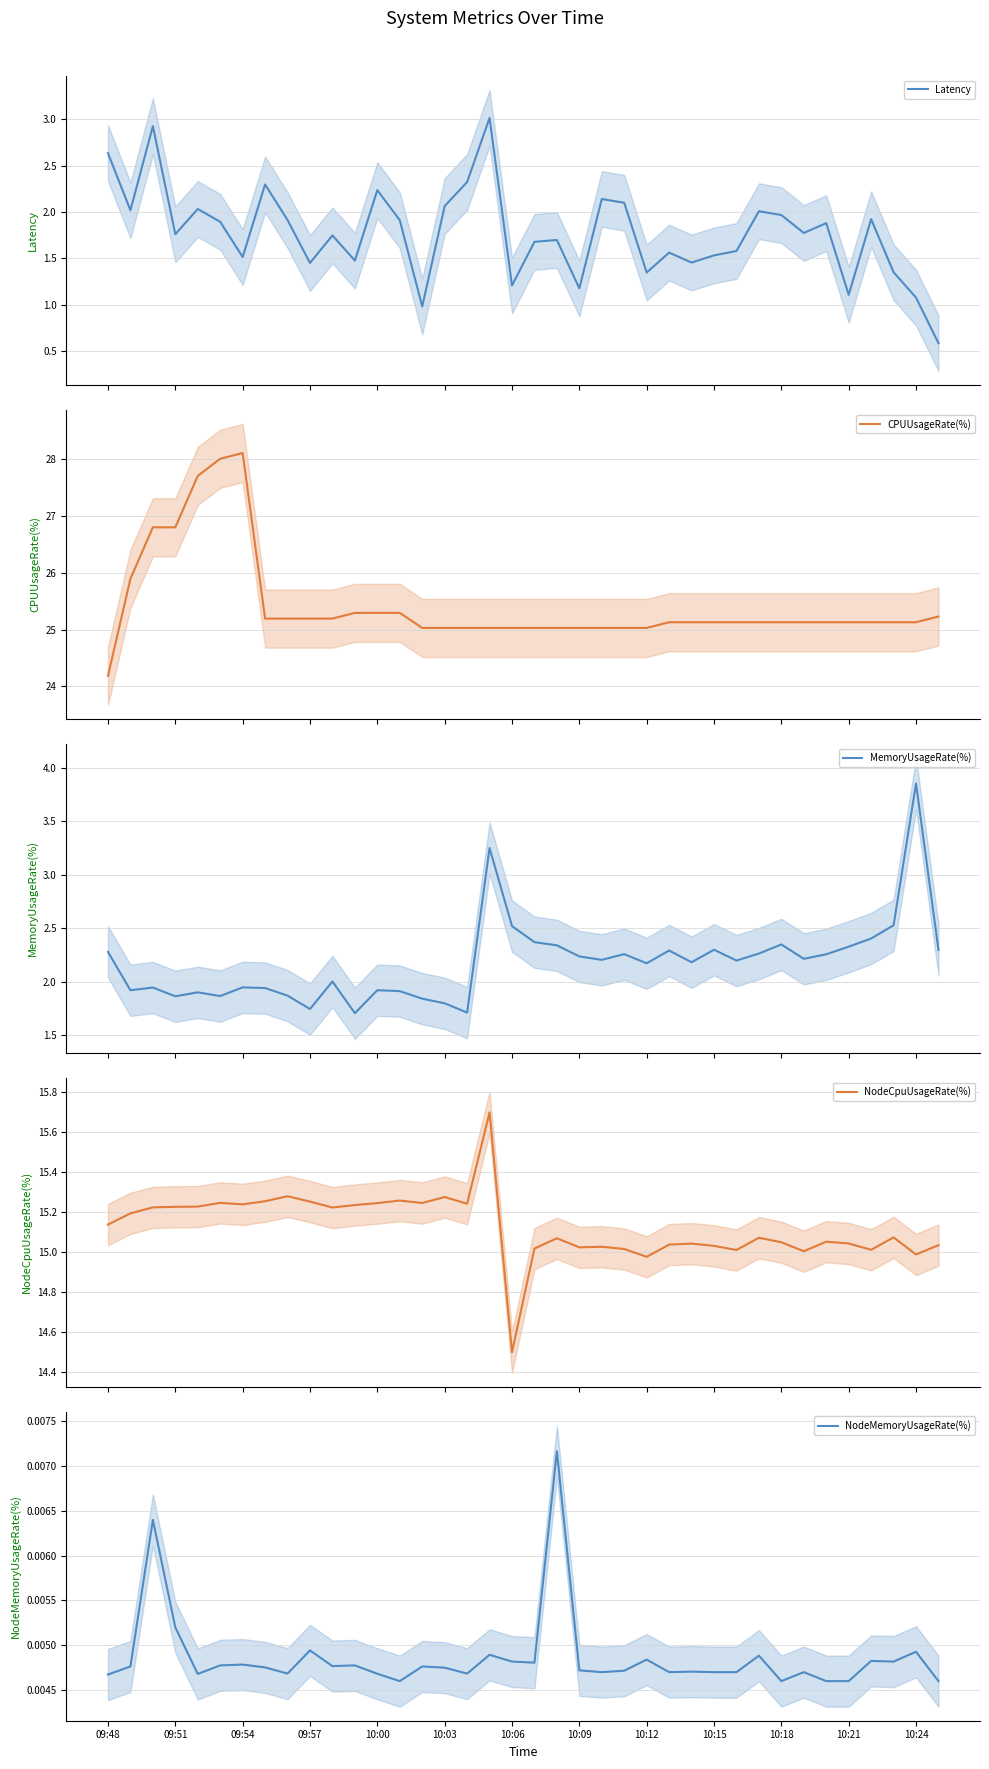

At 10:21, list the series in order from smallest to largest.

NodeMemoryUsageRate(%), Latency, MemoryUsageRate(%), NodeCpuUsageRate(%), CPUUsageRate(%)